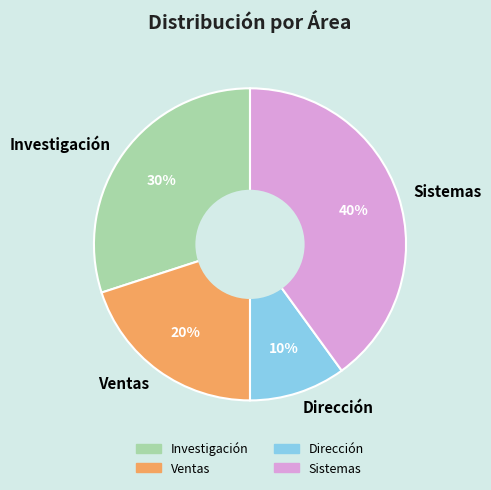

Which has a higher value, Investigación or Ventas?

Investigación